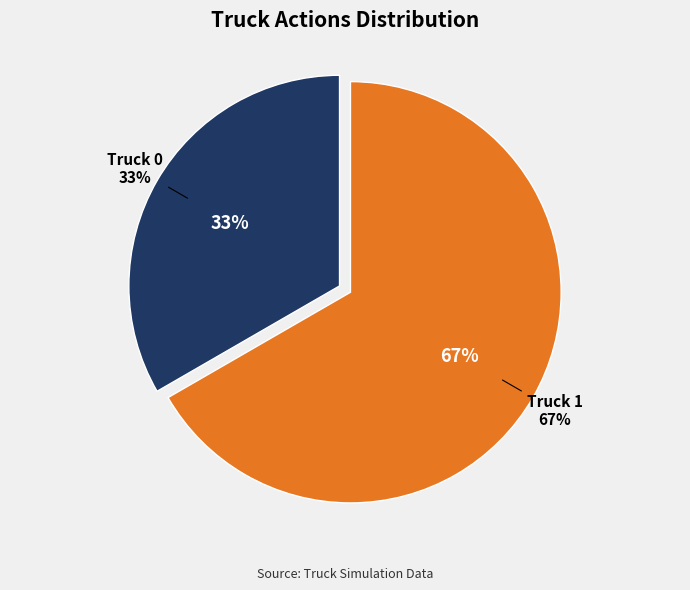

Combined, what portion of the pie is Truck 1 and Truck 0?

100.0%